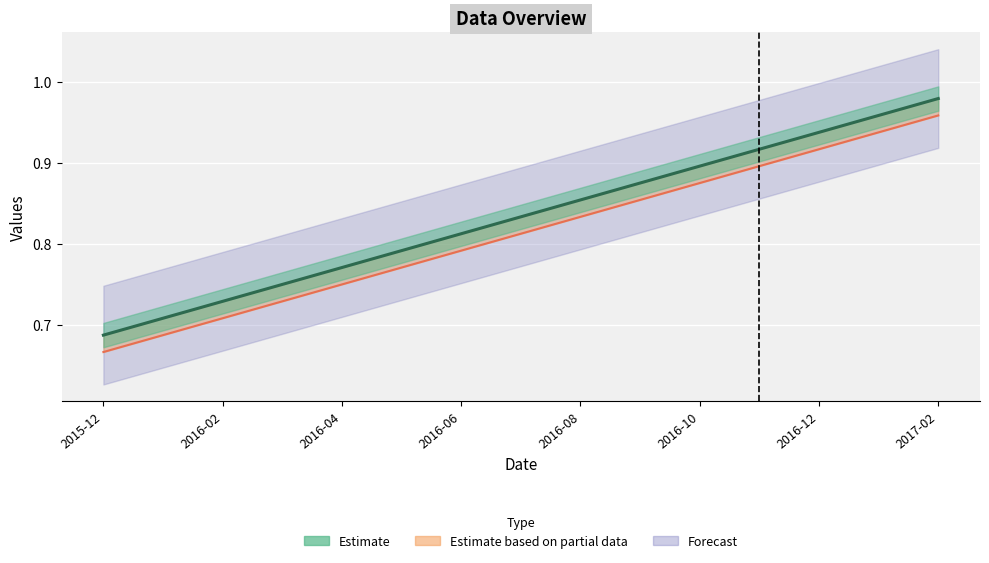

Reading left to right, list all the values displayed in this chart.

col_1: 0.7	0.7	0.8	0.8	0.9	0.9	0.9	1.0
col_2: 0.7	0.7	0.7	0.8	0.8	0.9	0.9	1.0